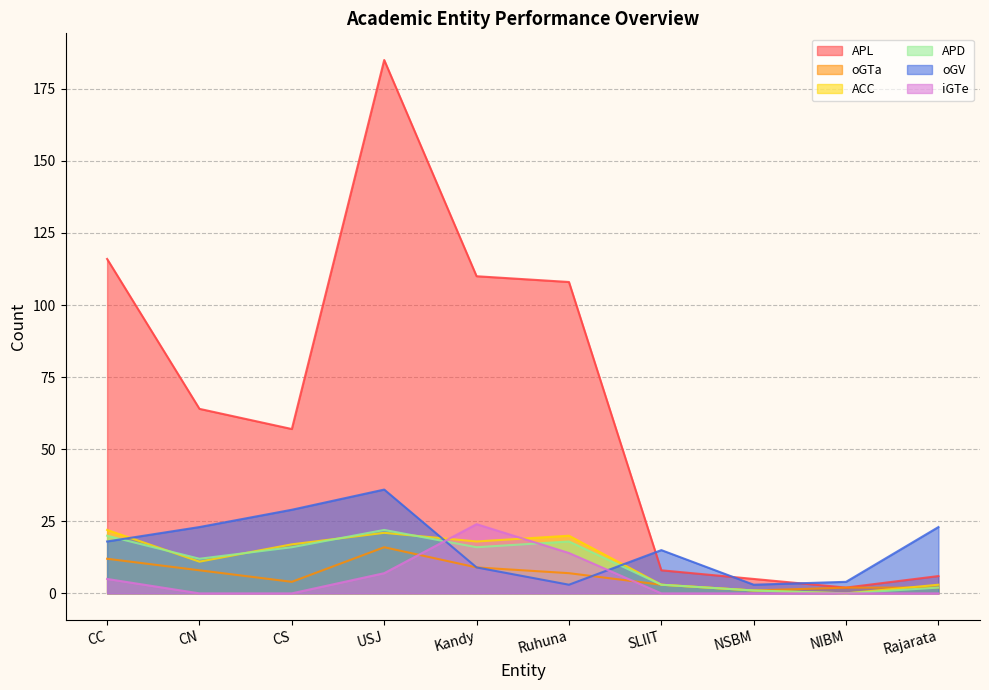

How many values in the APL series are below 64?

5